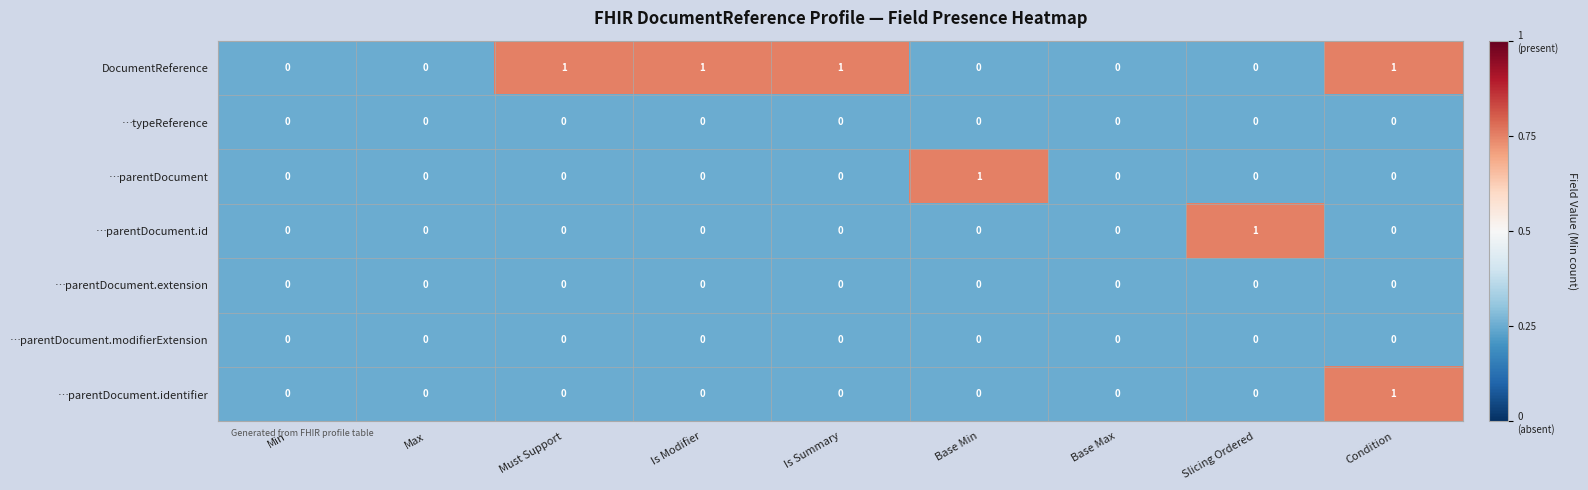

At which category is the sum across all series the highest?

Condition